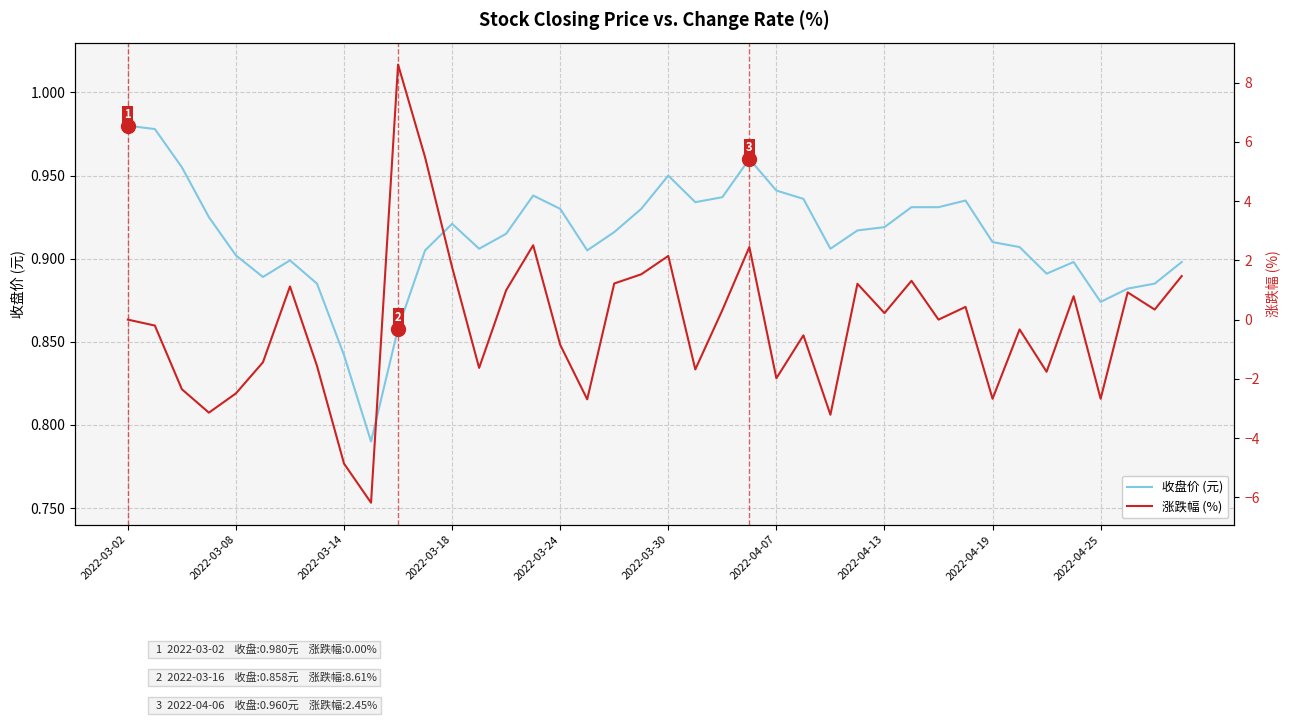

What is the difference between the maximum and minimum values in the 收盘价 (元) series?

0.2